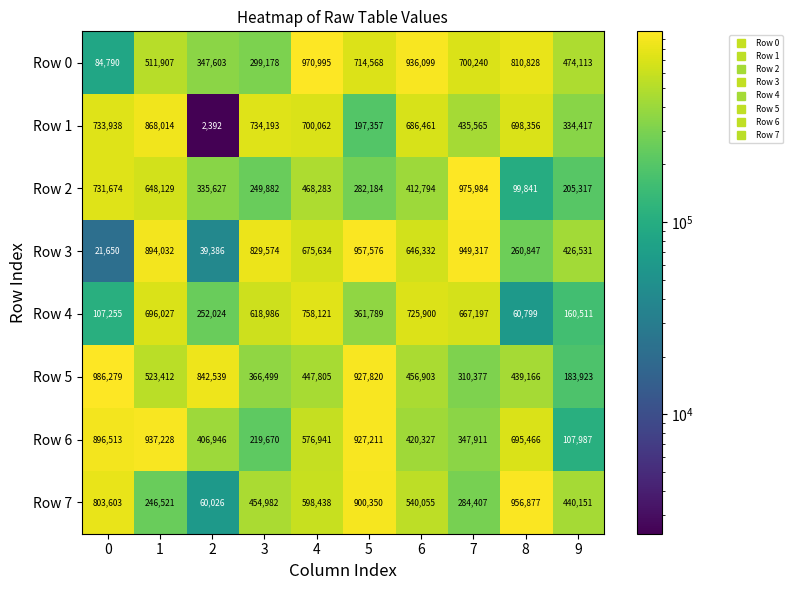

What is the greatest value displayed?

986279